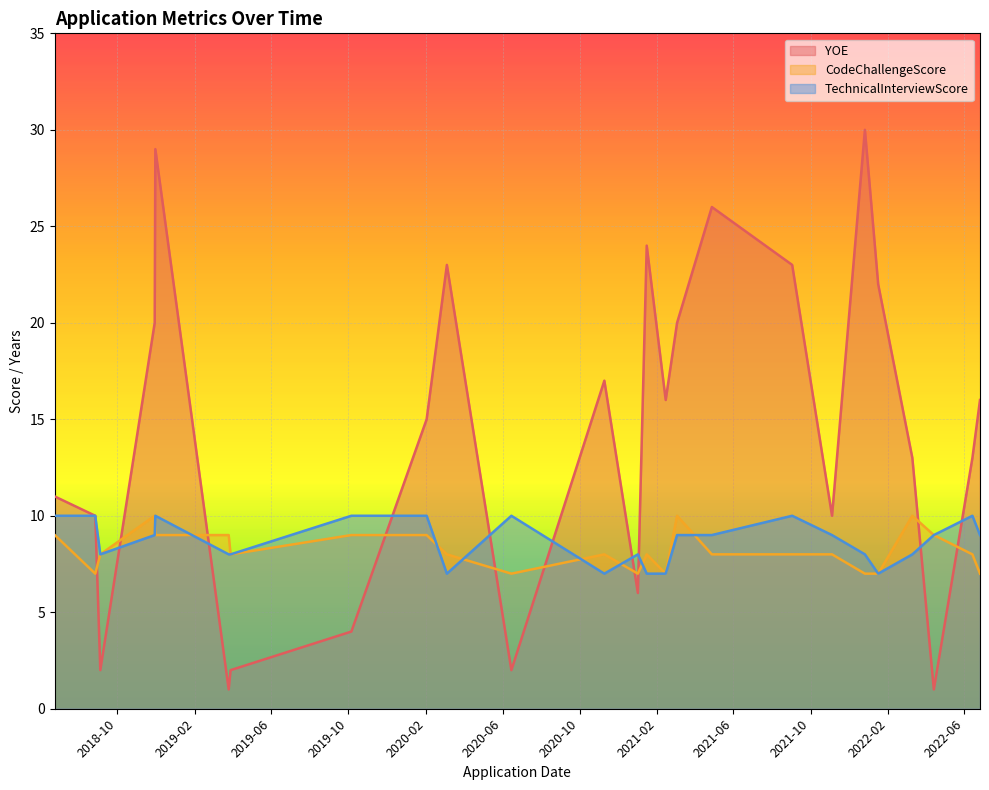

How many values in the CodeChallengeScore series exceed 8?

9